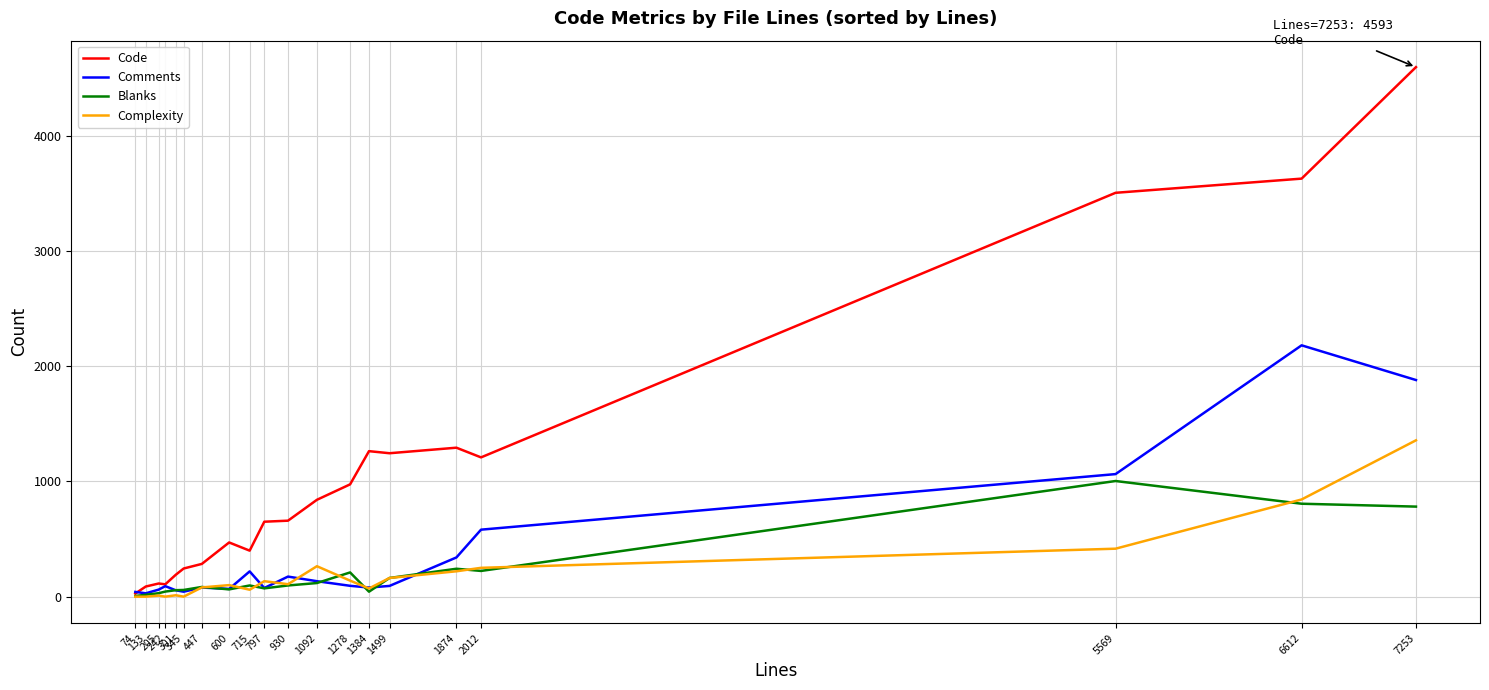

Which series has the largest range (max minus min)?

Code